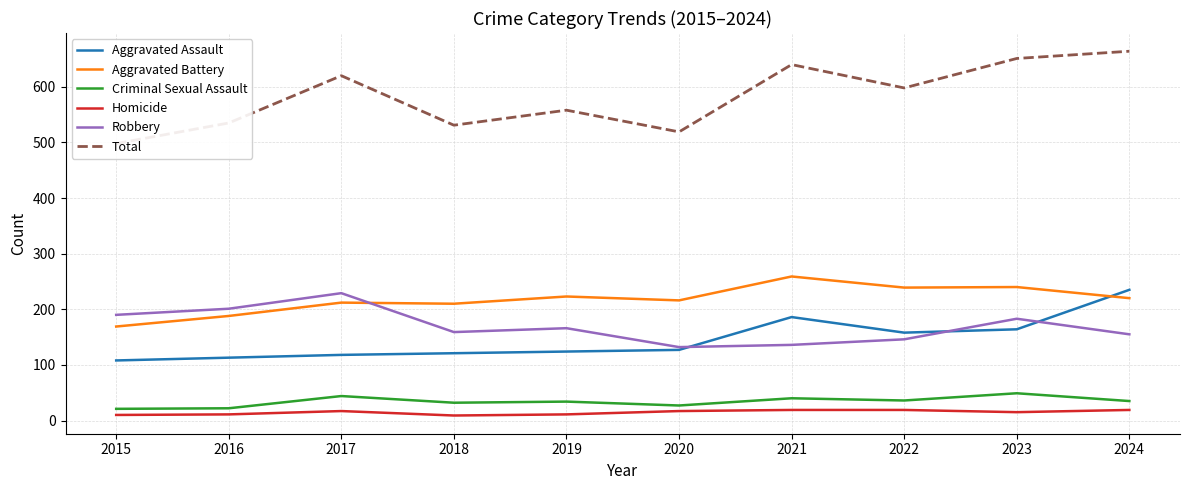

Where is the first local maximum for Aggravated Battery?

2017